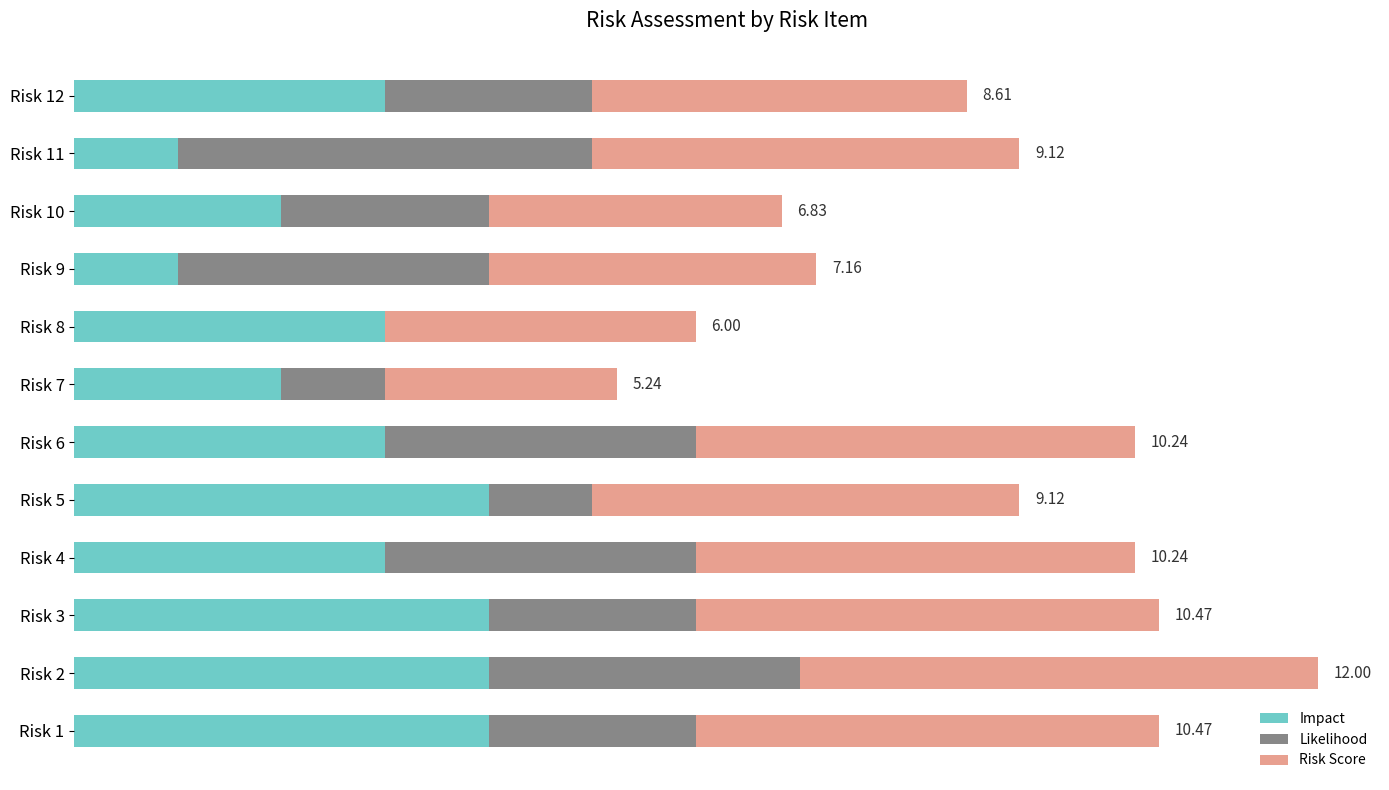

What are all the series names shown in the legend?

Impact, Likelihood, Risk Score